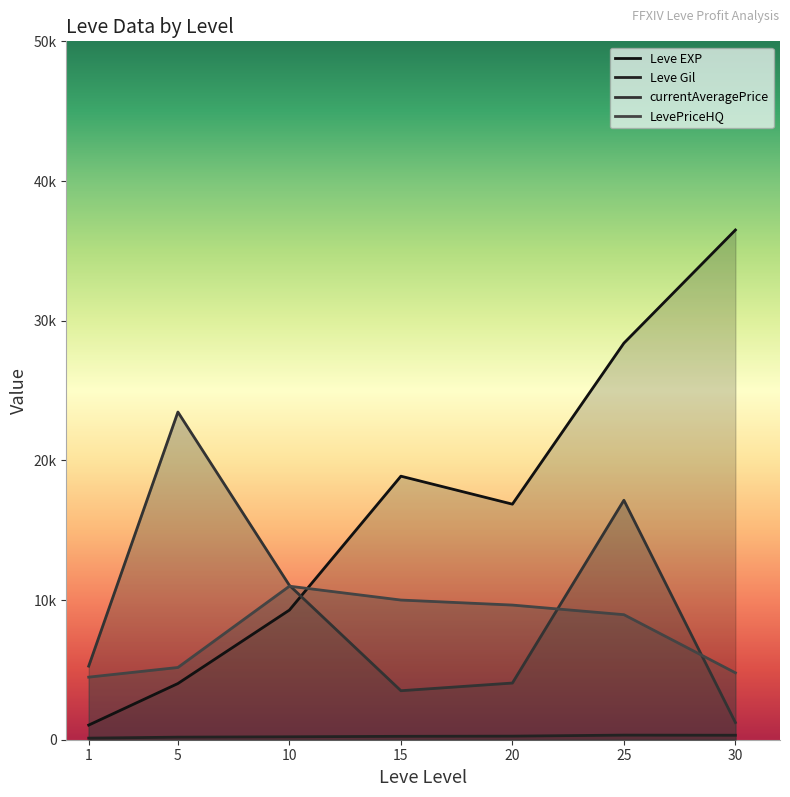

How many interior local valleys does the currentAveragePrice series have?

1